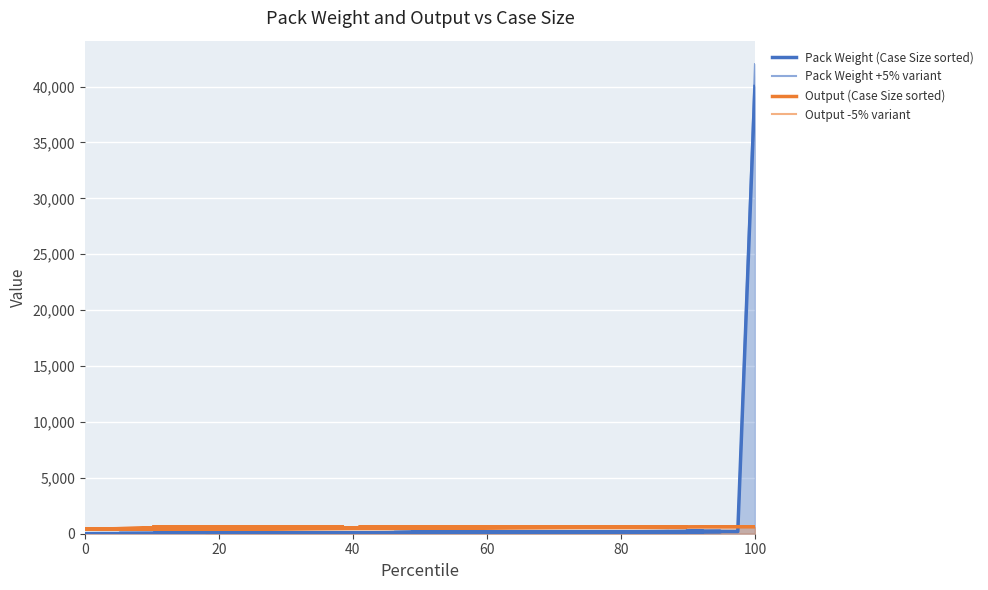

At how many categories does at least one series exceed 22353?

1